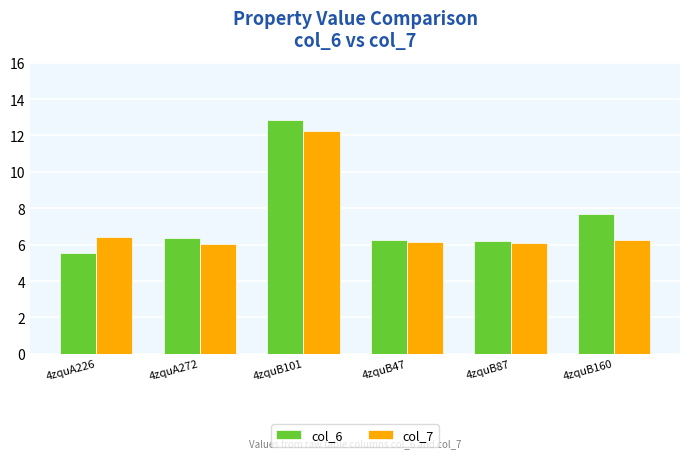

What is the smallest value displayed?

5.6